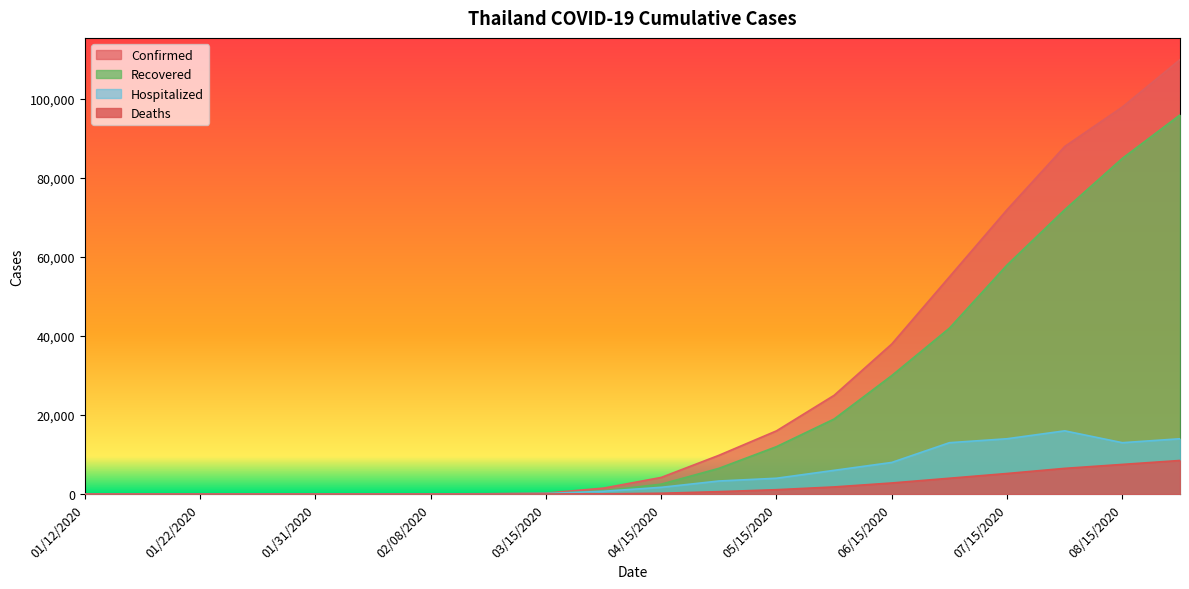

Read the Deaths value at 05/15/2020, to the nearest 50.

1100